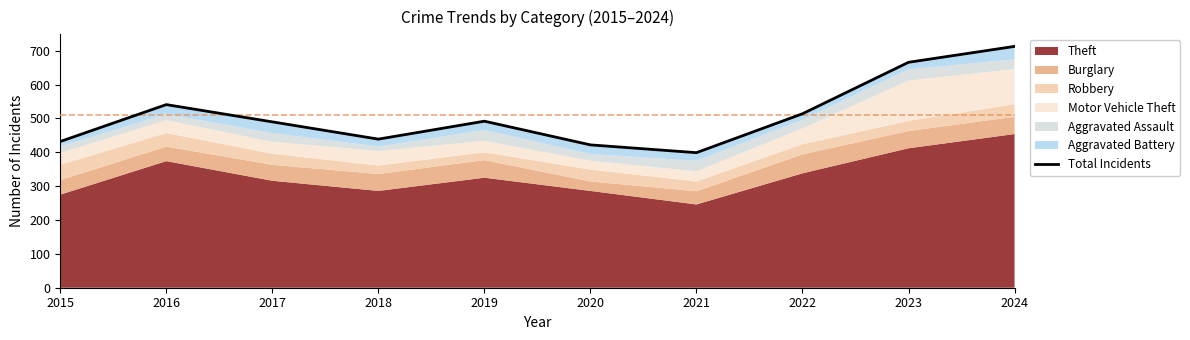

The value at 2015 is 432. True or false?

True